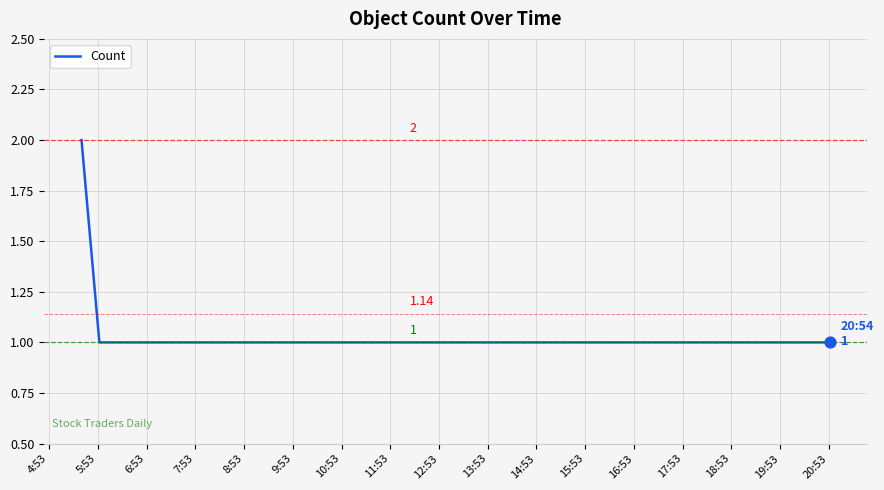

What is the sum of all values?

8